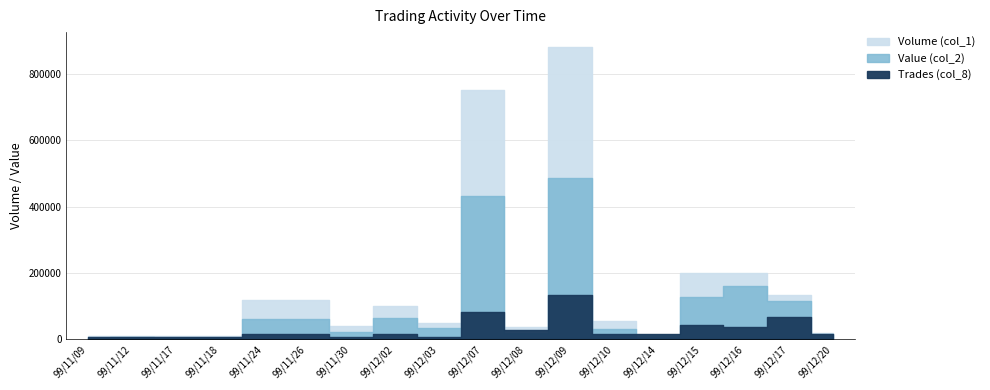

What is the spread (max minus min) of values at 99/11/12?

4600.0